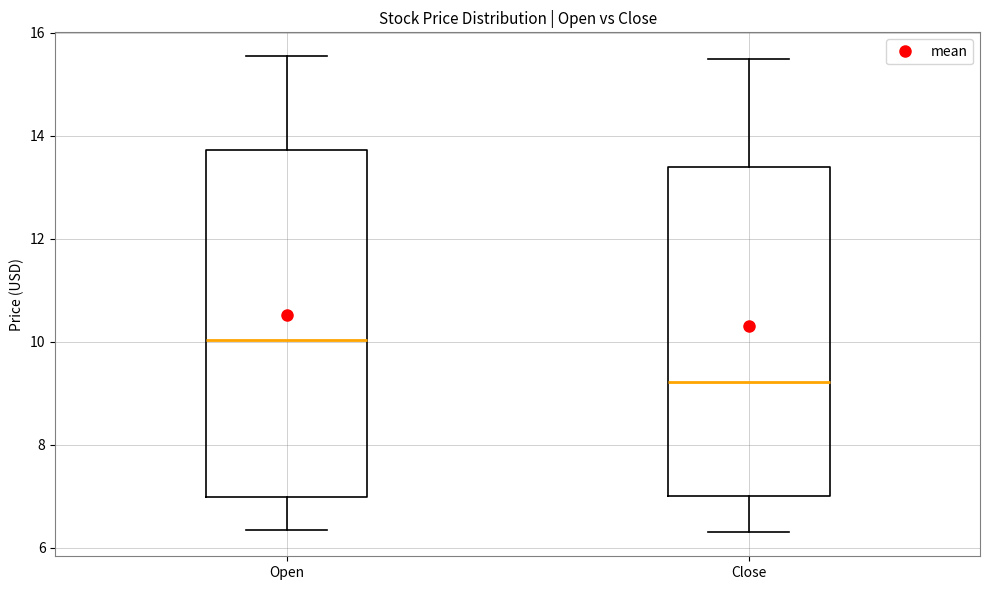

Reading left to right, transcribe this box plot: for each box, give where its median line is, the range the box spans, and where its two whiskers end, as read against the y-axis. The values are not printed on the chart, so give them approximately, as read against the axis.

Open: median 10.0, box 7.0 to 13.8, whiskers 6.4 to 15.6
Close: median 9.2, box 7.0 to 13.4, whiskers 6.4 to 15.6